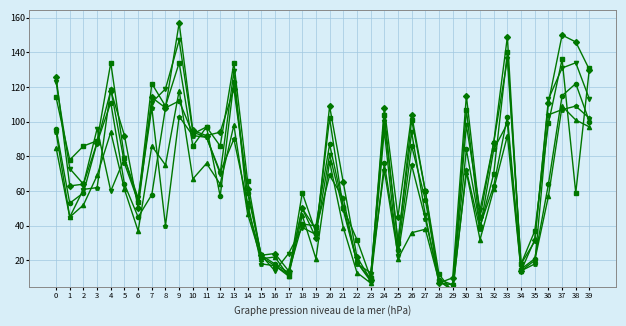

Which series changed the most between 17 and 21?

col_45